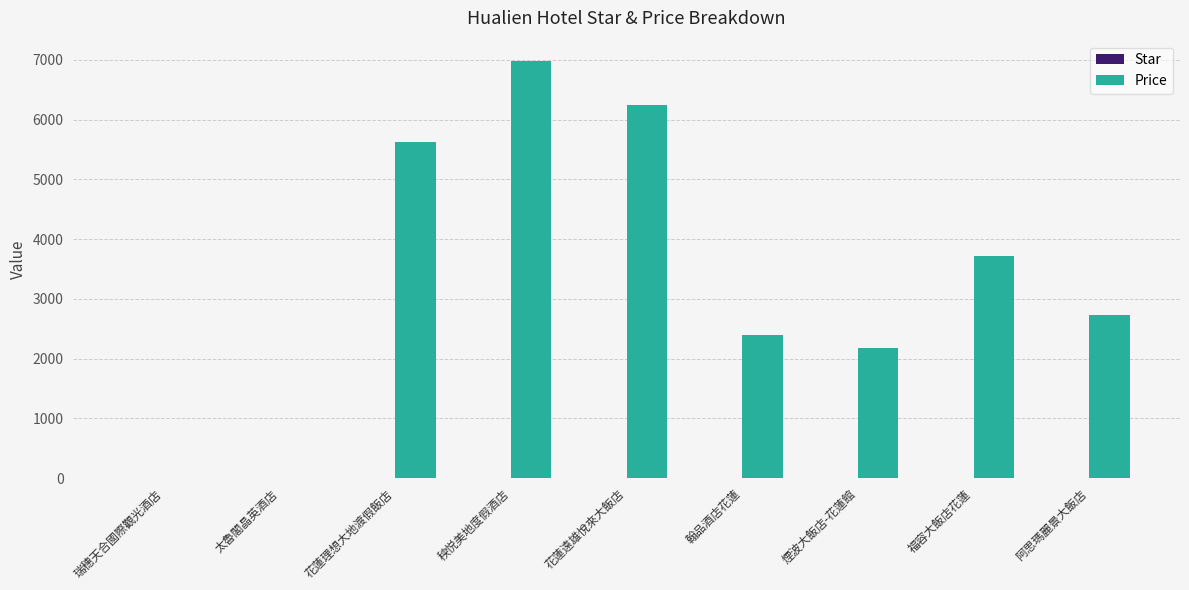

True or false: Price has a value of 6972.0 at 秧悦美地度假酒店.

True